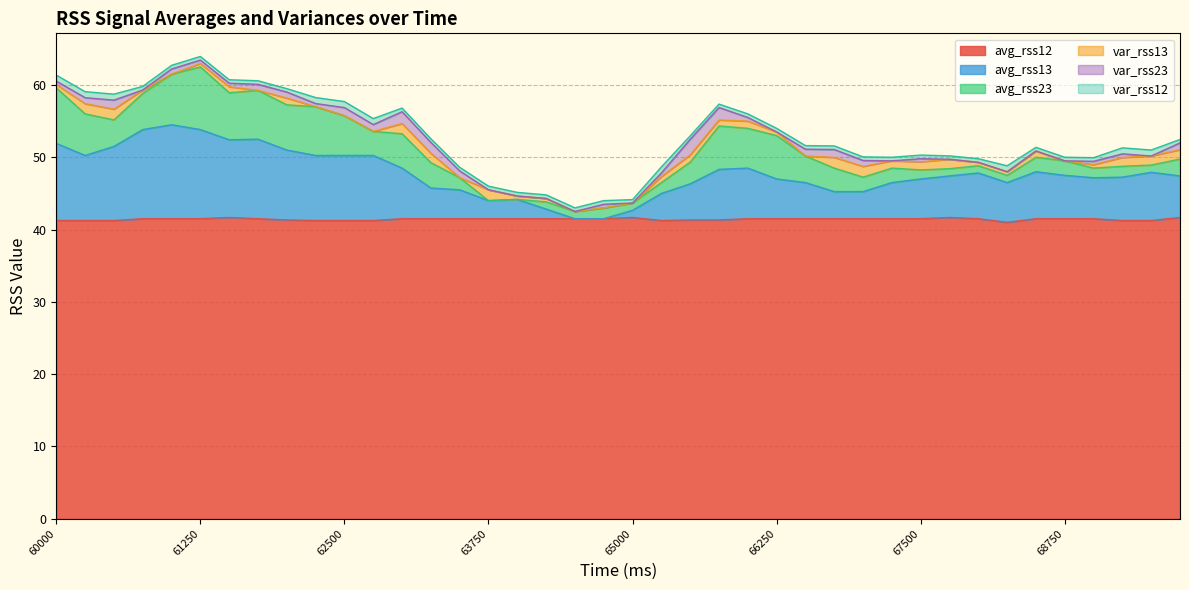

How many distinct data groups are displayed?

6